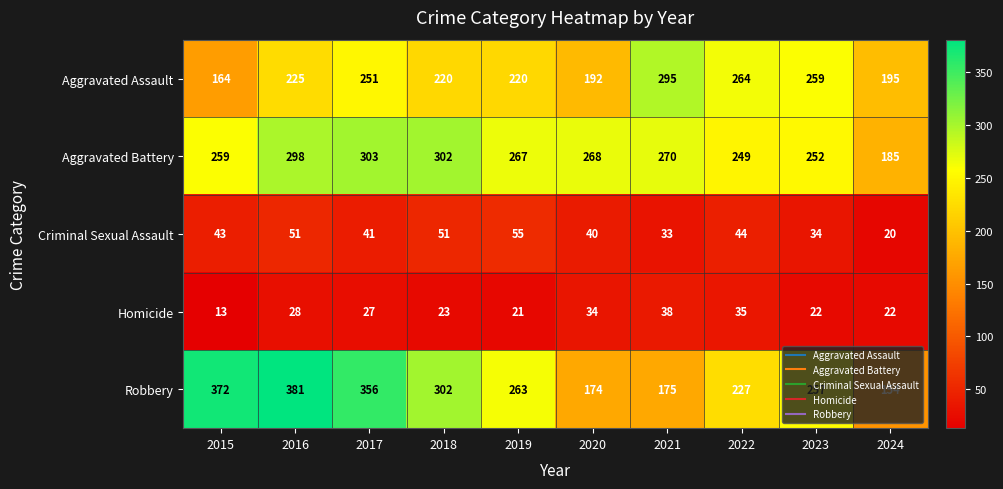

At which label is Robbery closest to 267?

2019